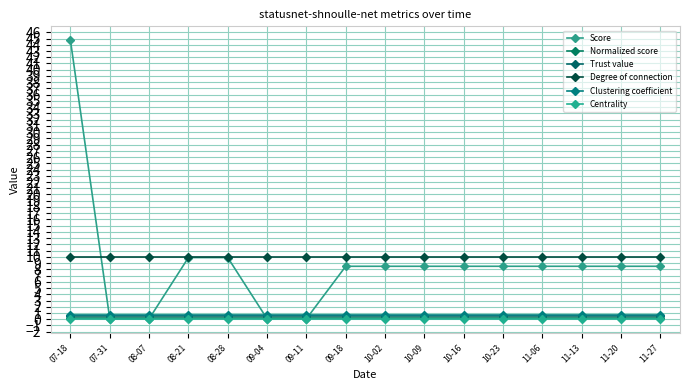

Does the chart have visible grid lines?

Yes